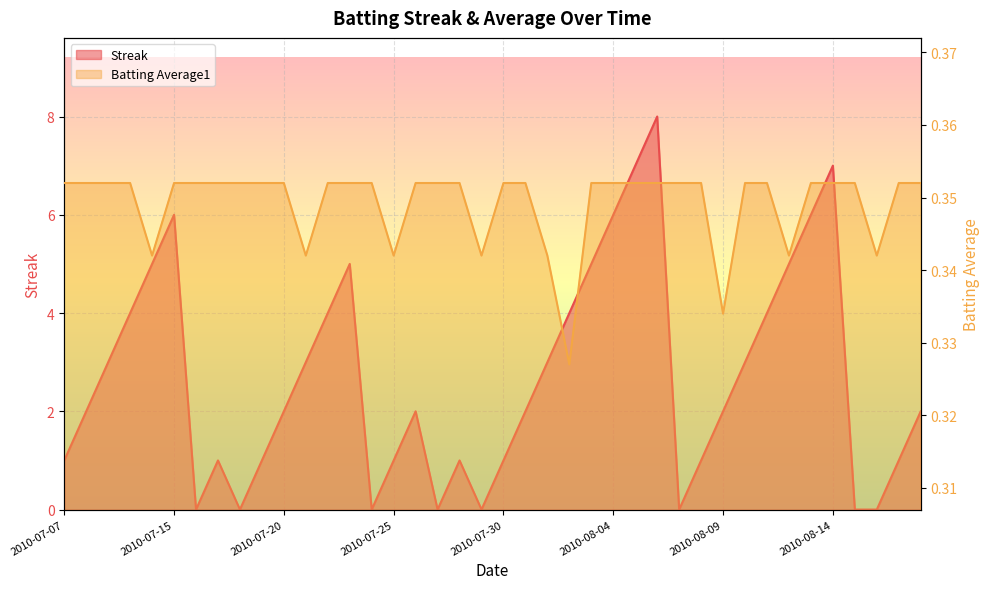

True or false: Streak and Batting Average1 intersect in this chart.

True